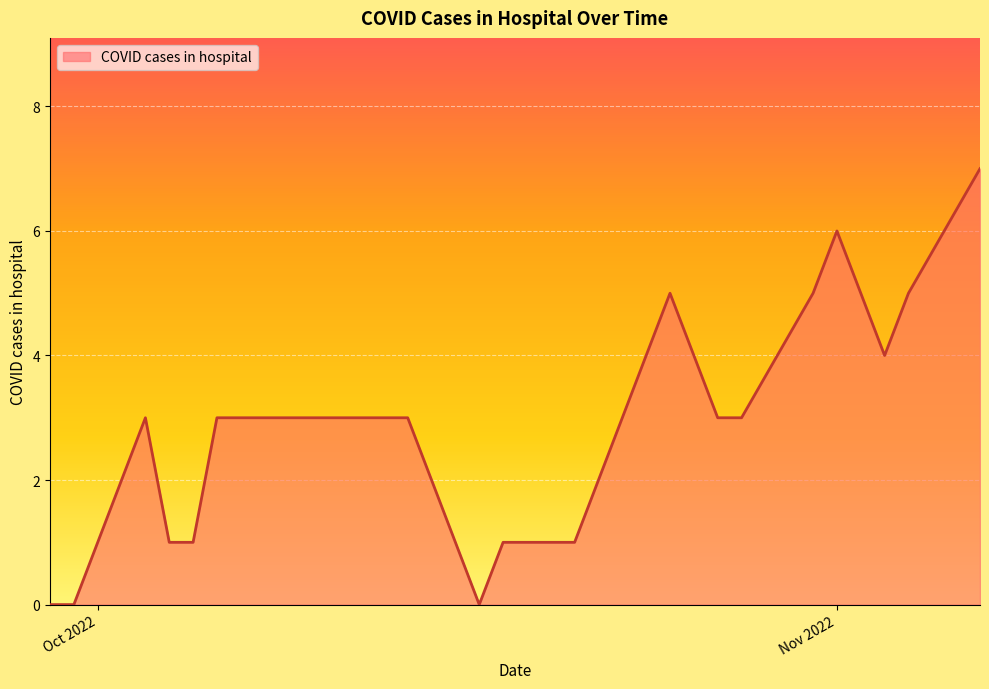

What is the difference between the maximum and minimum values?

7